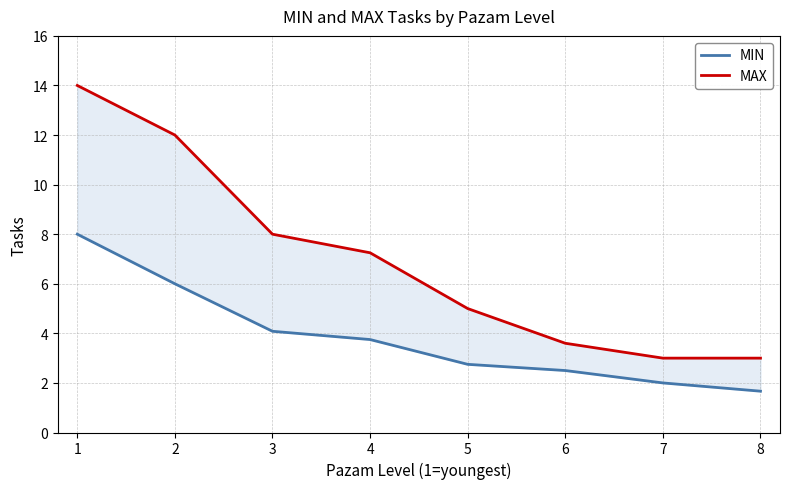

Which series has the largest total across all categories?

MAX